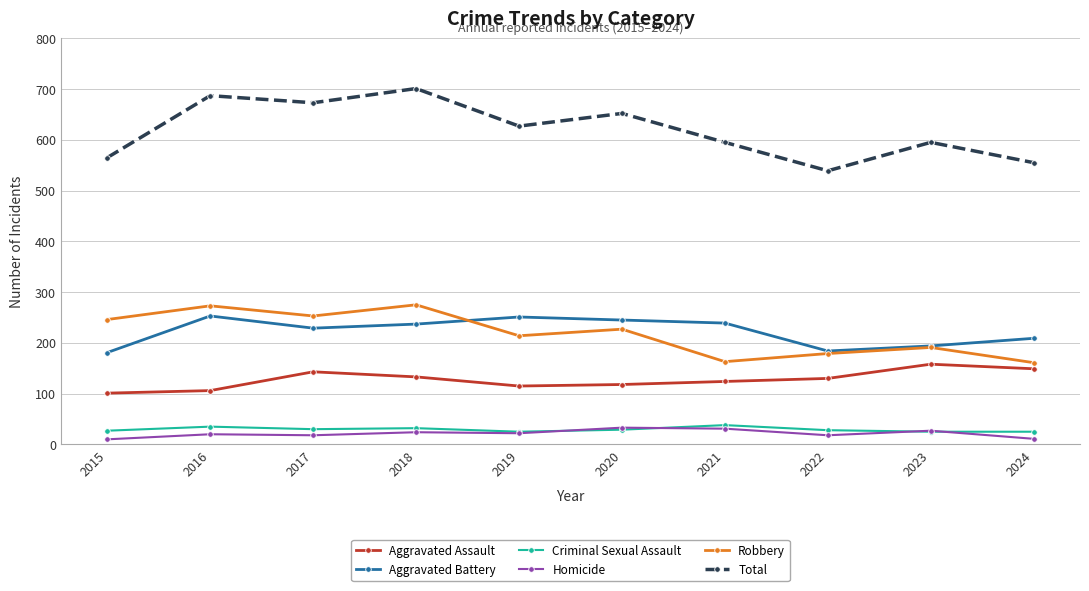

How many data points does each series have?

10